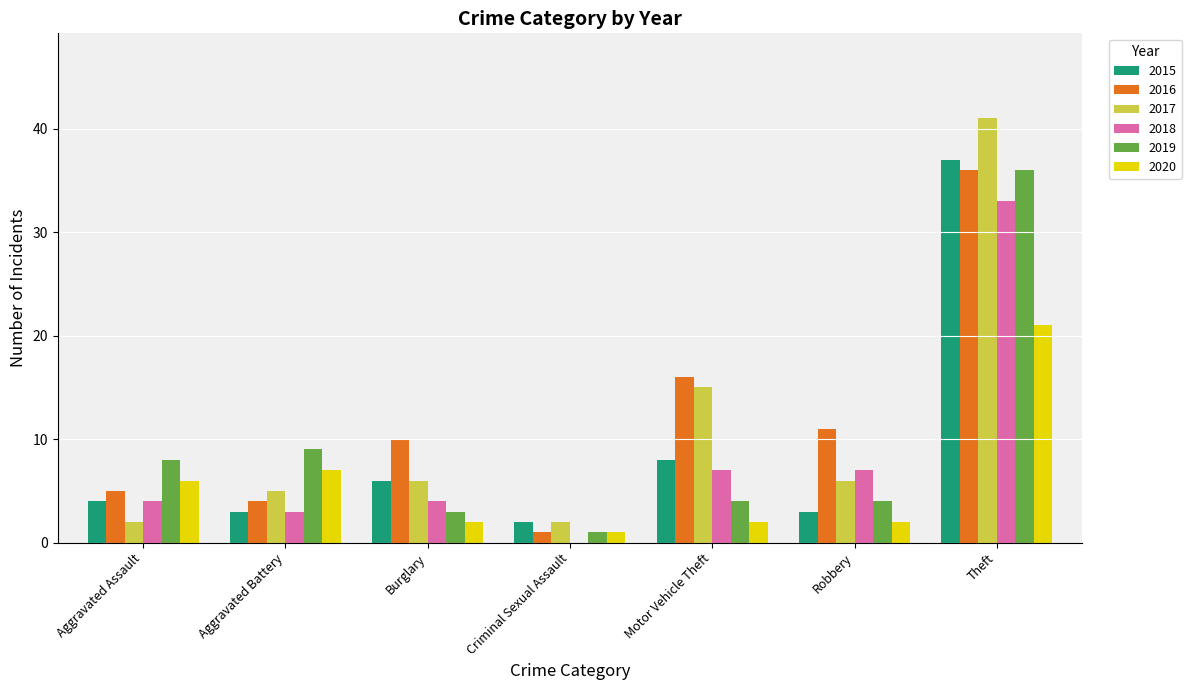

Which series has the largest total across all categories?

2016